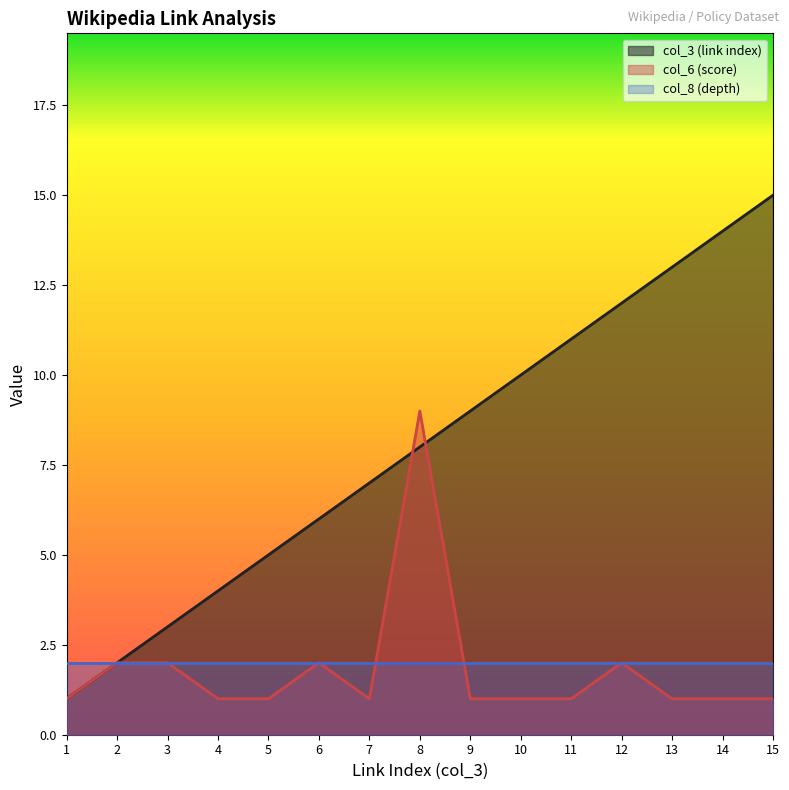

What are all the series names shown in the legend?

col_3 (link index), col_6 (score), col_8 (depth)